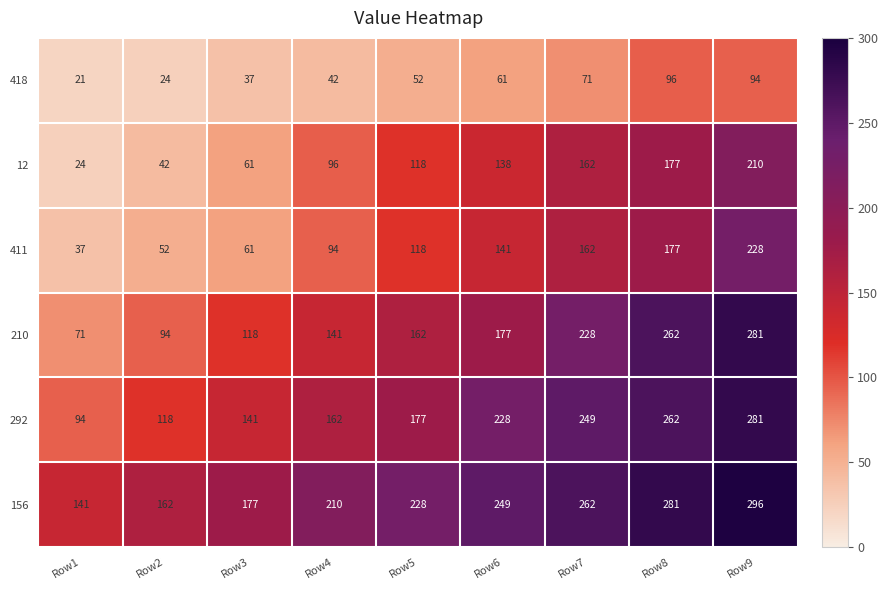

True or false: 210 has a value of 240 at Row5.

False